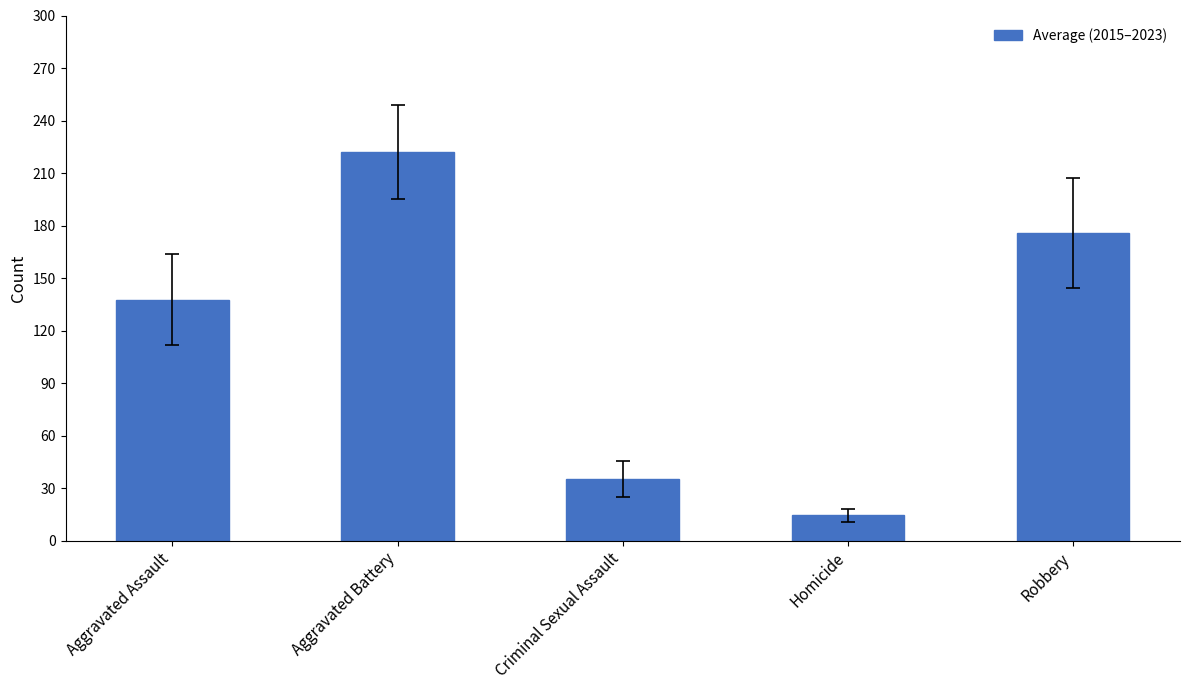

Are the bars grouped side by side (vs. stacked)?

No